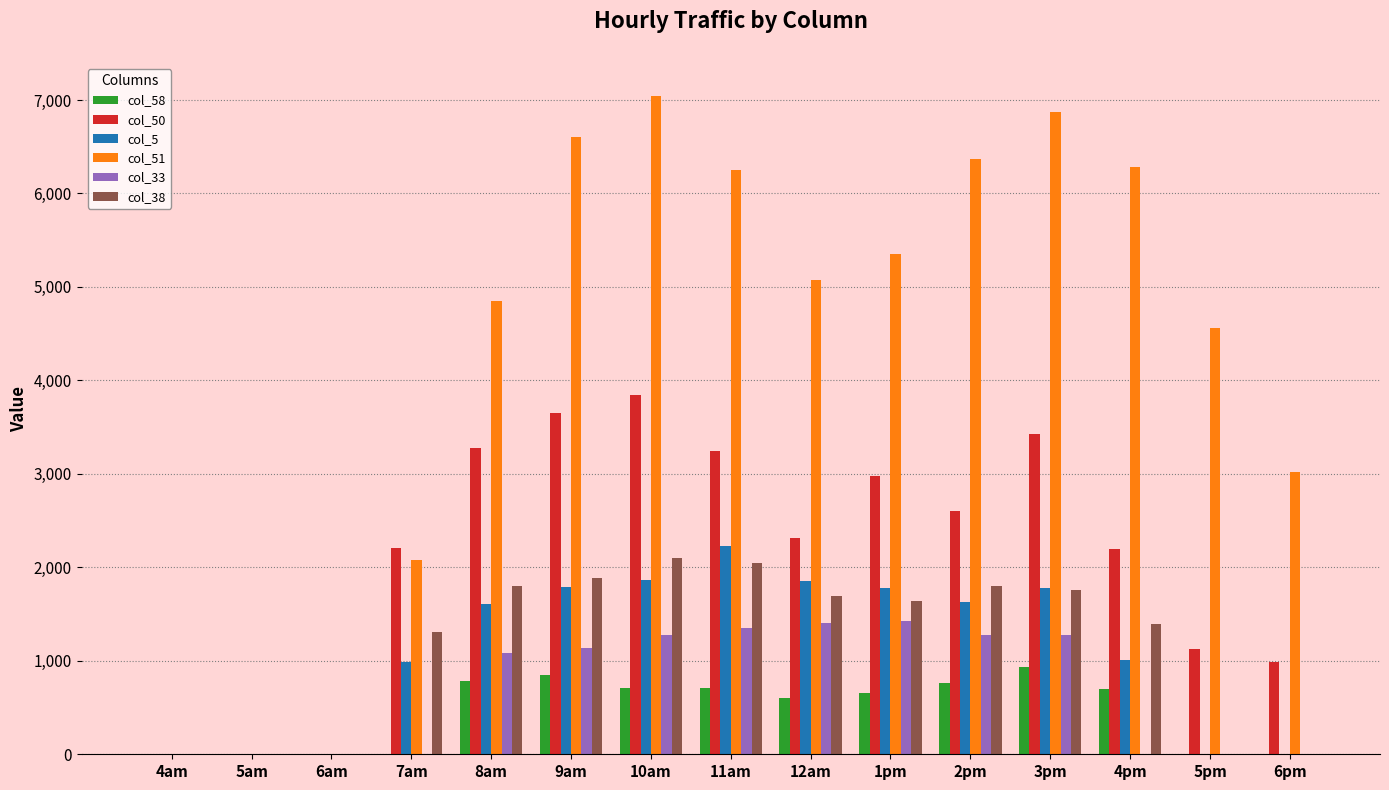

What is the greatest value displayed?

7044.5